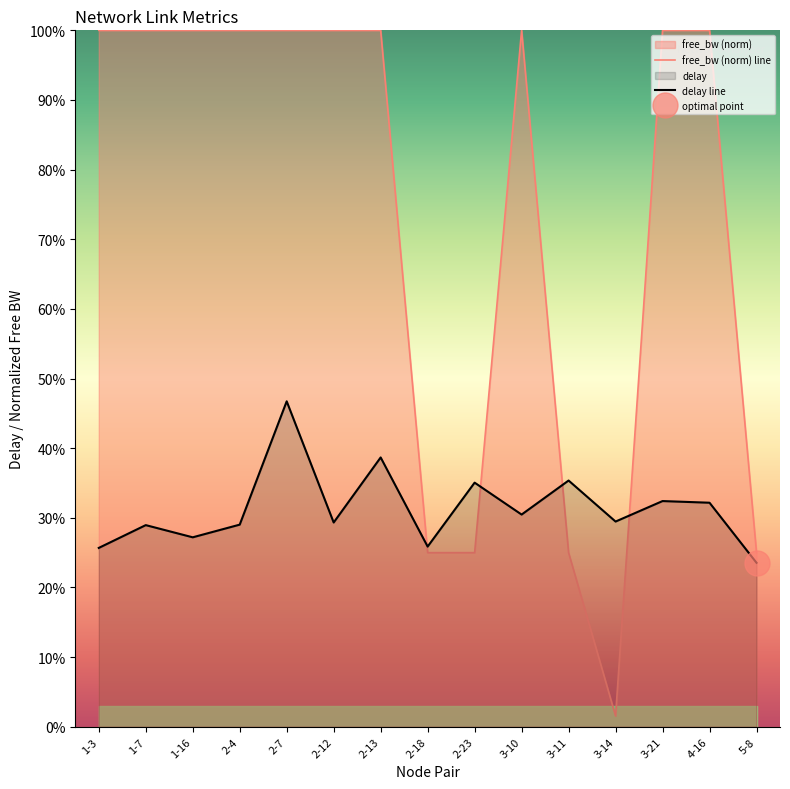

How many times do free_bw_norm and delay cross each other?

4